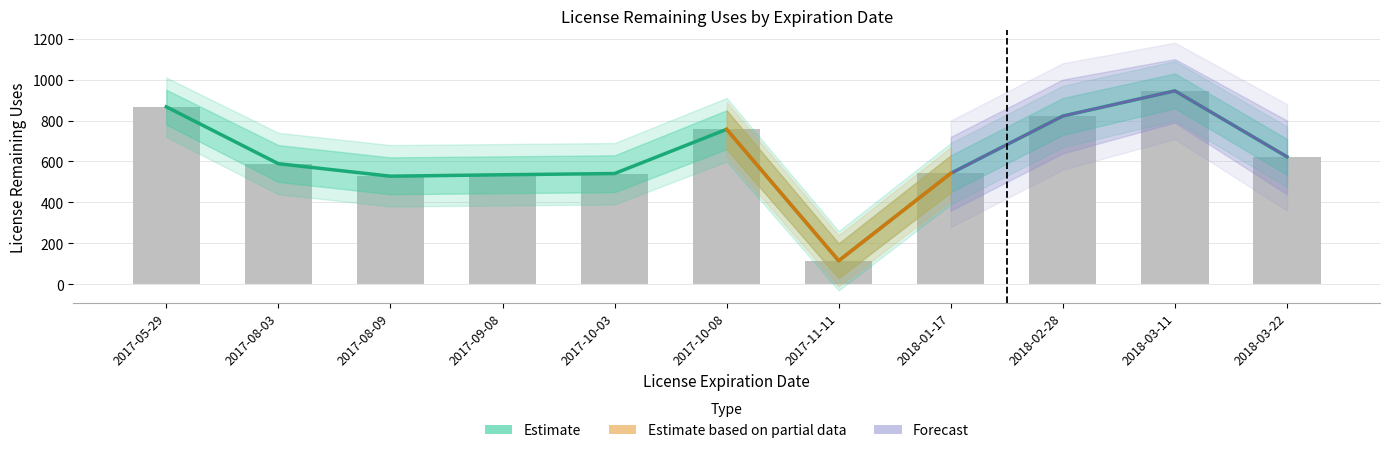

Is it true that the value at 2017-10-03 is 802?

False